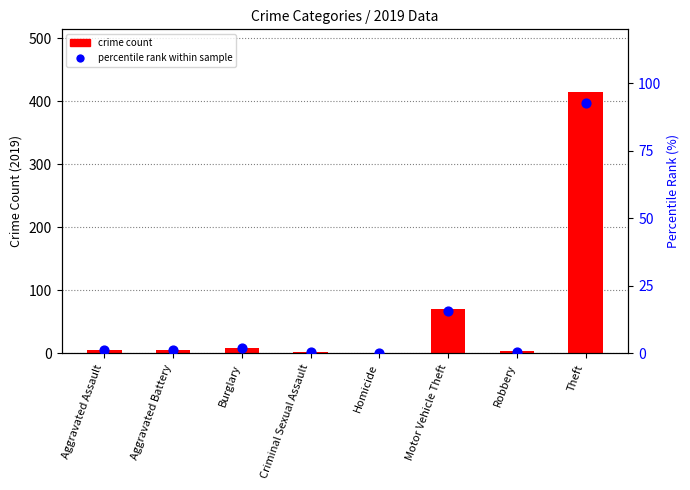

Which series reaches the maximum Y coordinate?

crime count